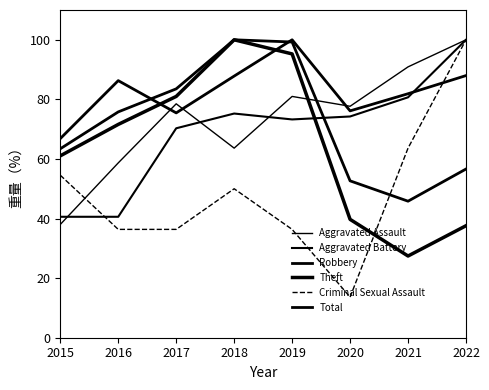

At how many categories does at least one series exceed 91?

3